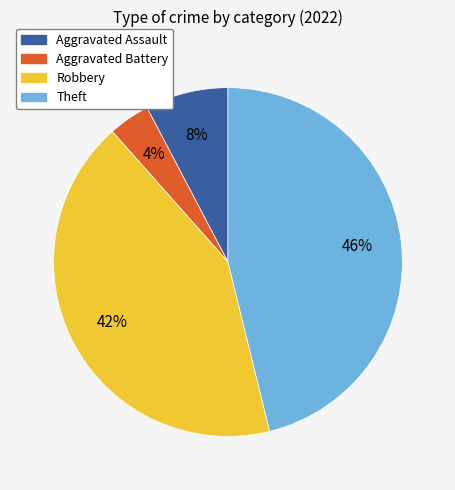

To the nearest percent, what portion does Theft represent?

46%